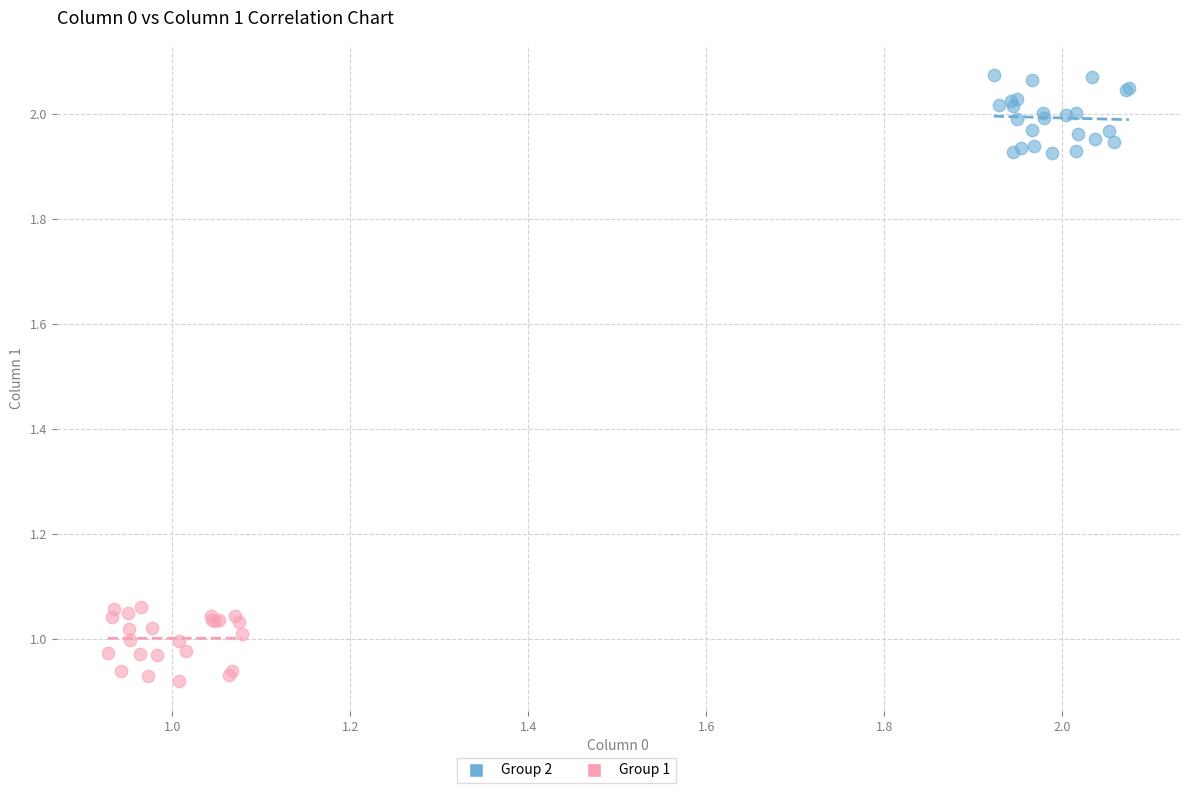

Which series contains the highest Y value?

Group 2